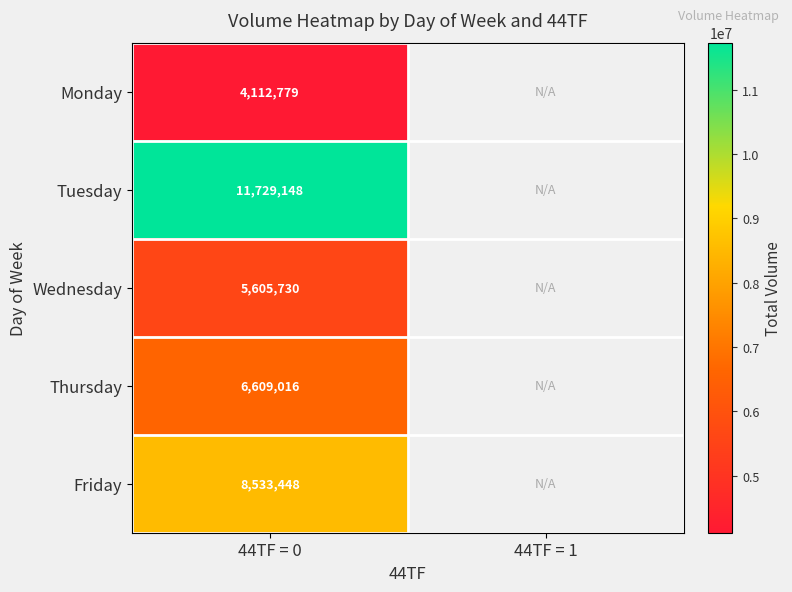

Is it true that Wednesday equals 5605730 at 44TF = 0?

True